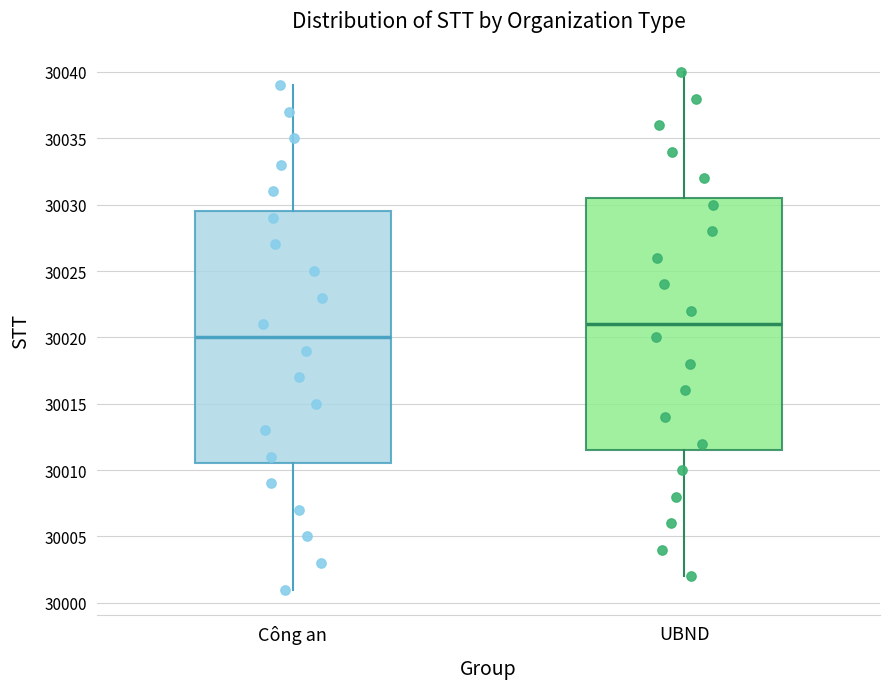

Which box's median line is the lowest?

Công an